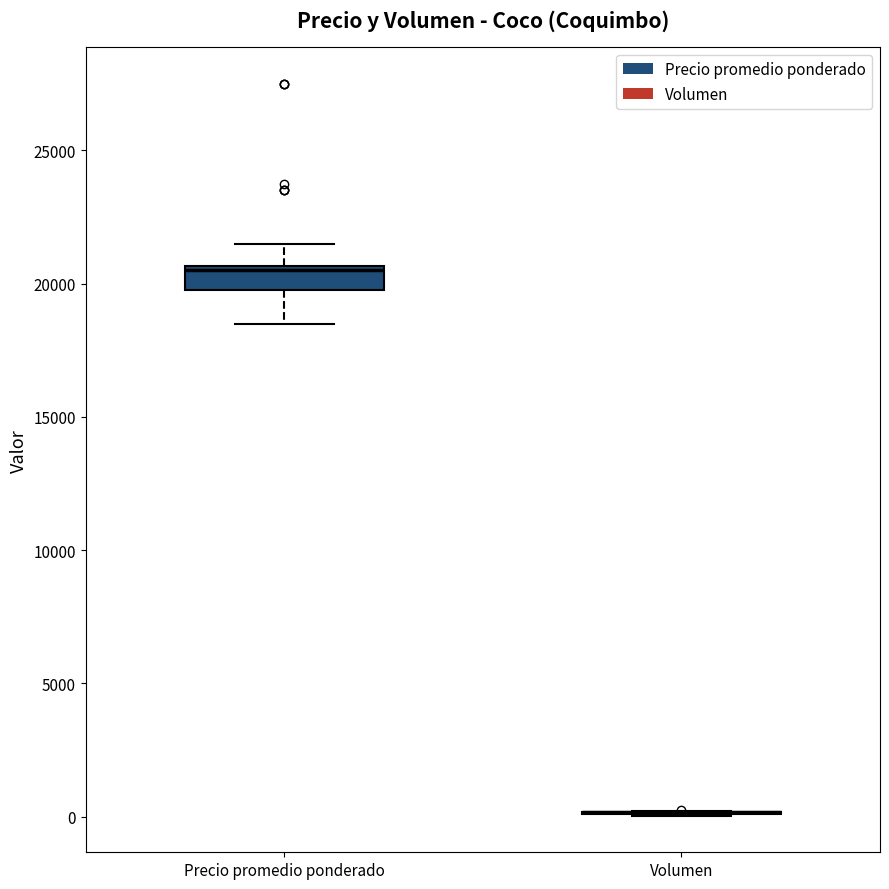

Comparing the boxes themselves (not the whiskers), which one is the tallest?

Precio promedio ponderado